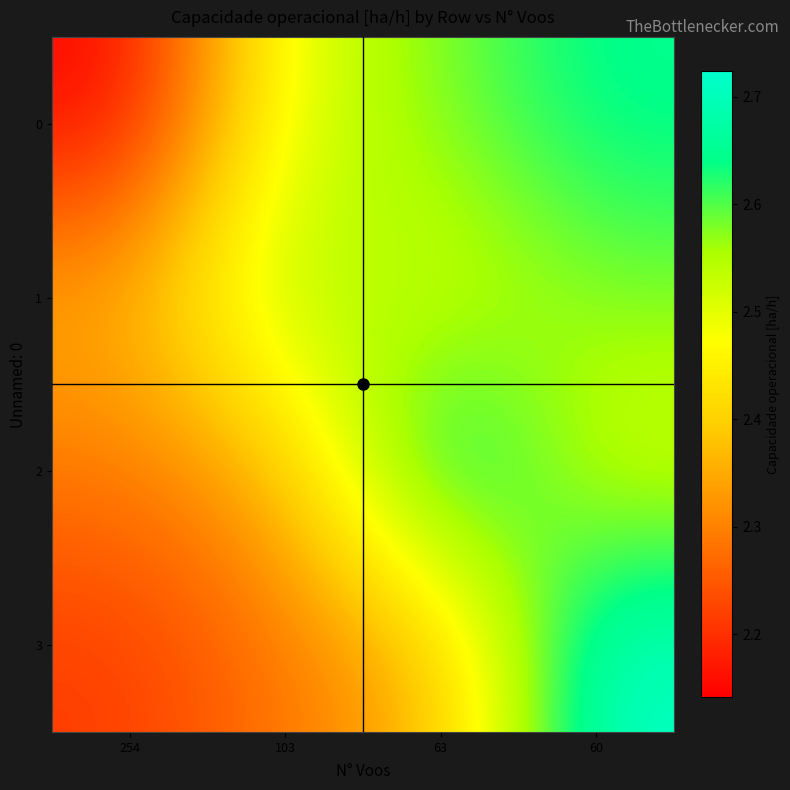

At how many categories does at least one series exceed 2?

4